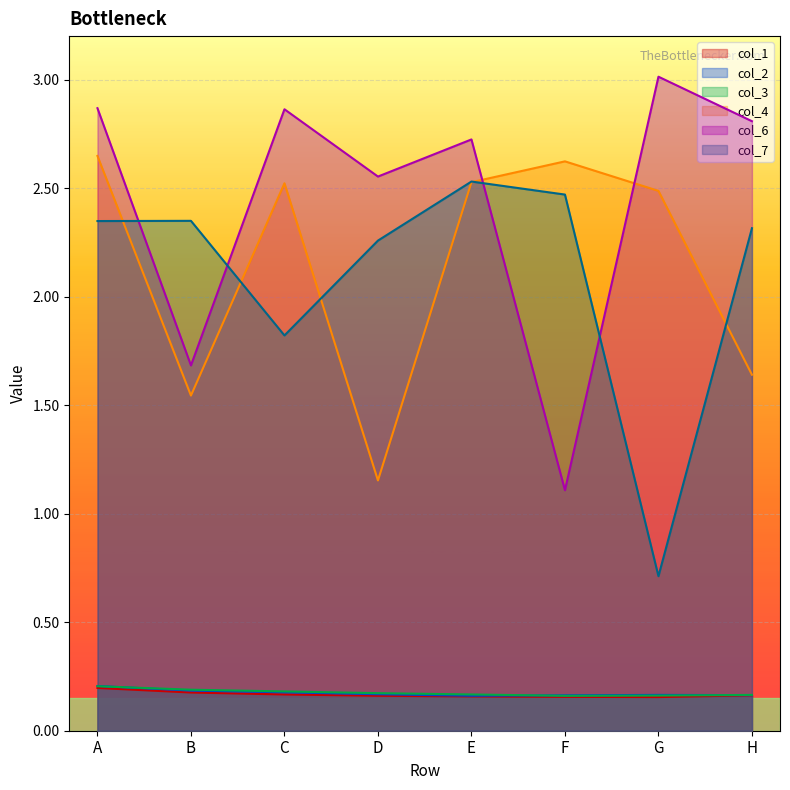

Which series changed the most between B and E?

col_6